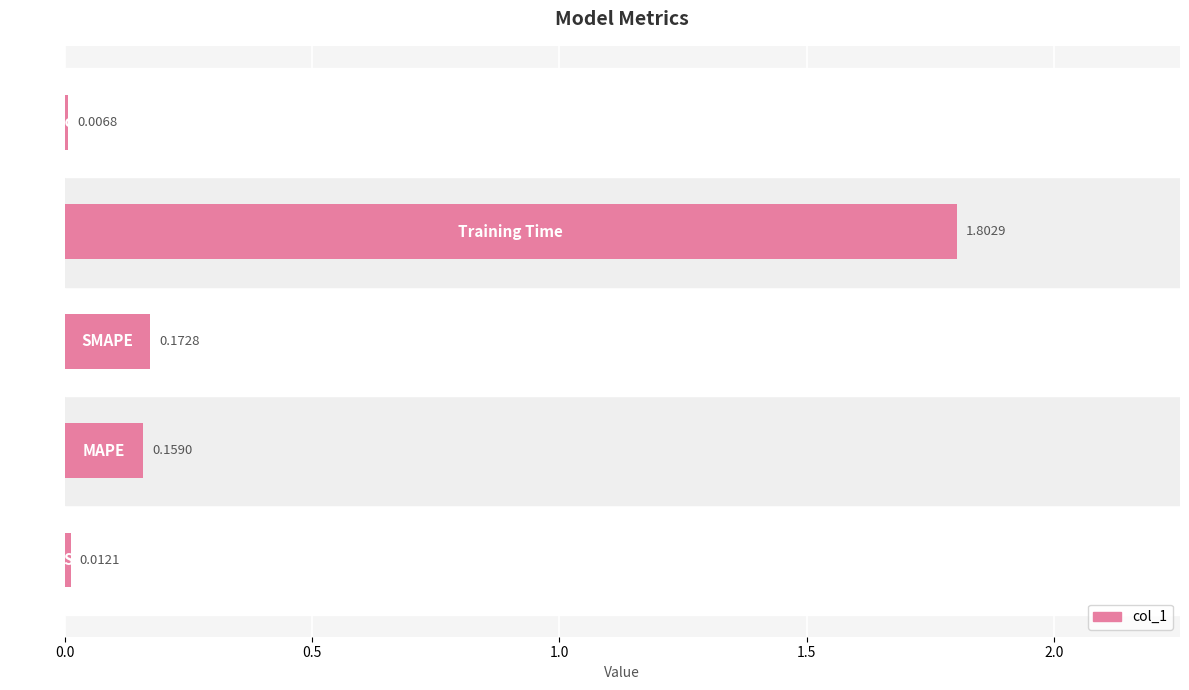

What is the average value?

0.4